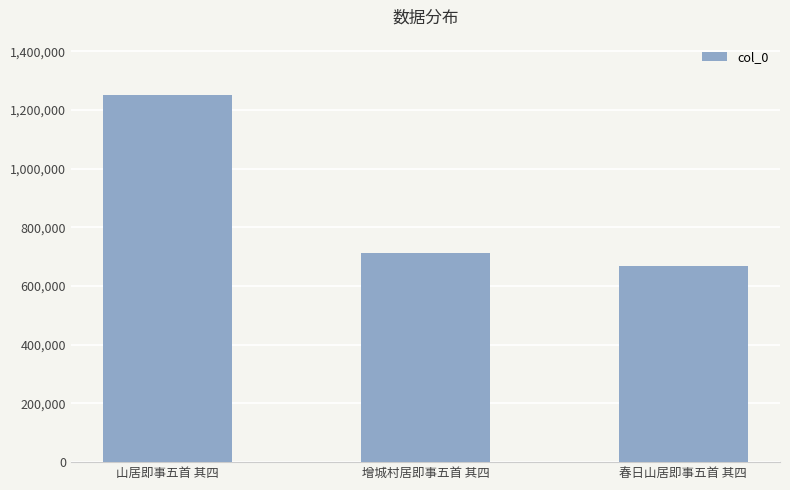

Between 山居即事五首 其四 and 春日山居即事五首 其四, which is larger?

山居即事五首 其四